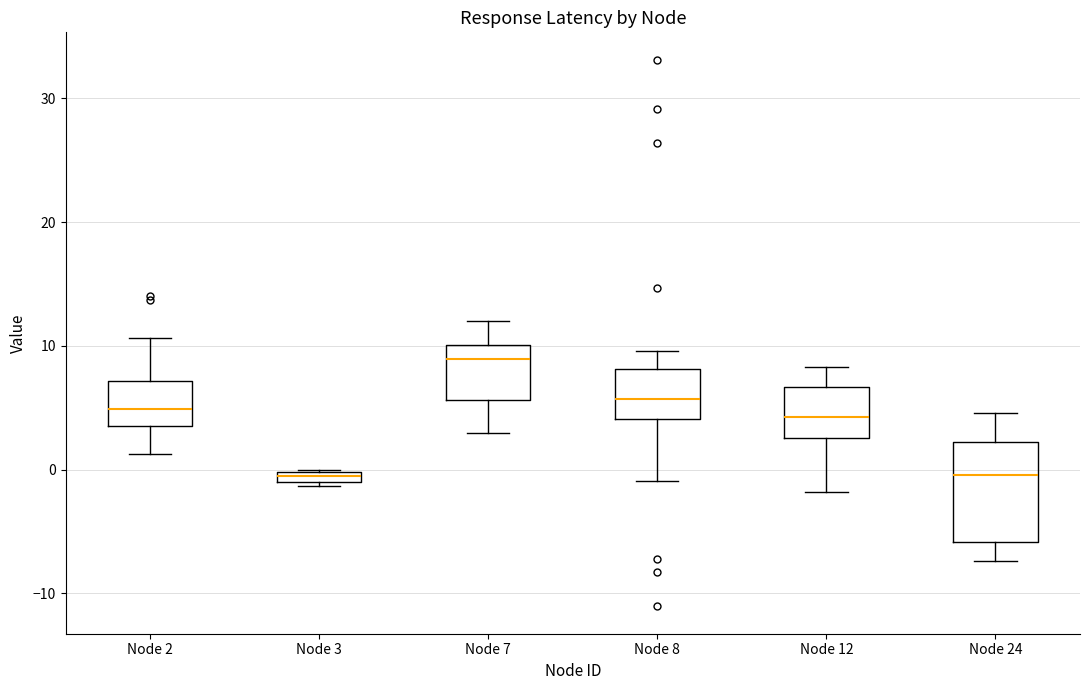

Where does the upper whisker of the box for Node 8 end on the y-axis? The values are not printed on the chart, so give them approximately, as read against the axis.

10